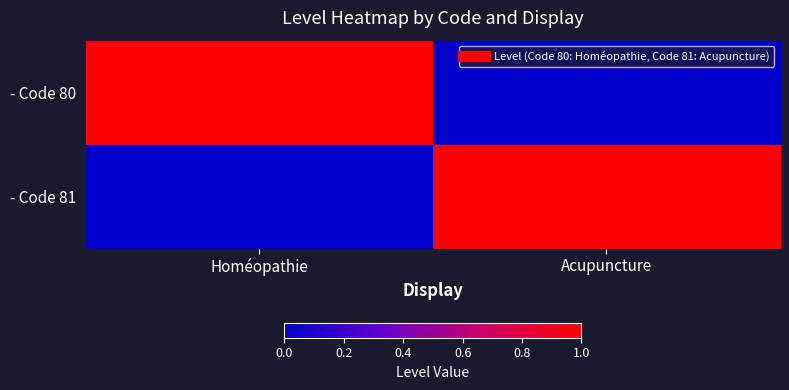

Rank the series by their maximum value, from lowest to highest.

- Code 80, - Code 81